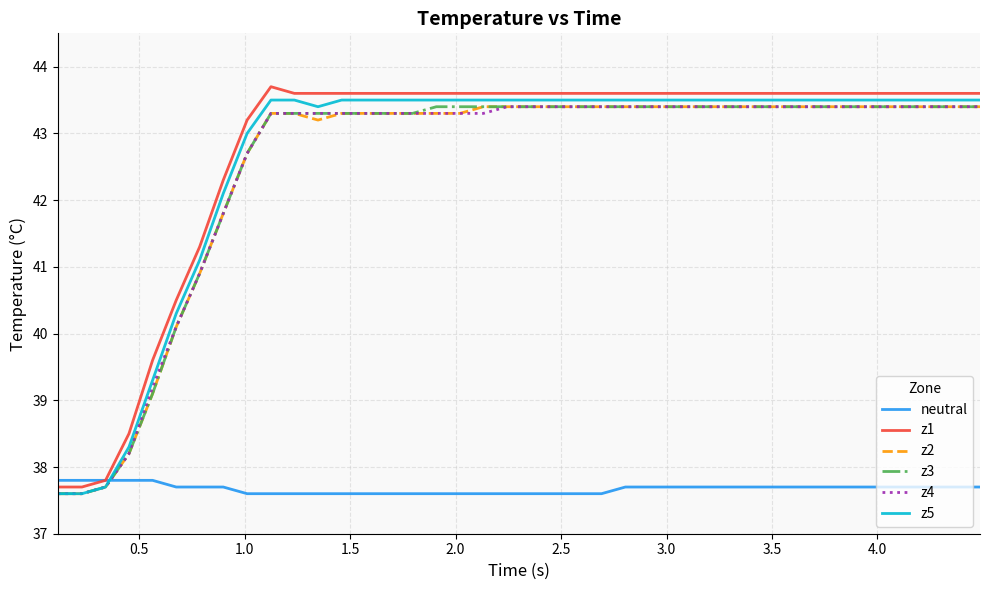

Does the chart display data point markers on the line(s)?

No